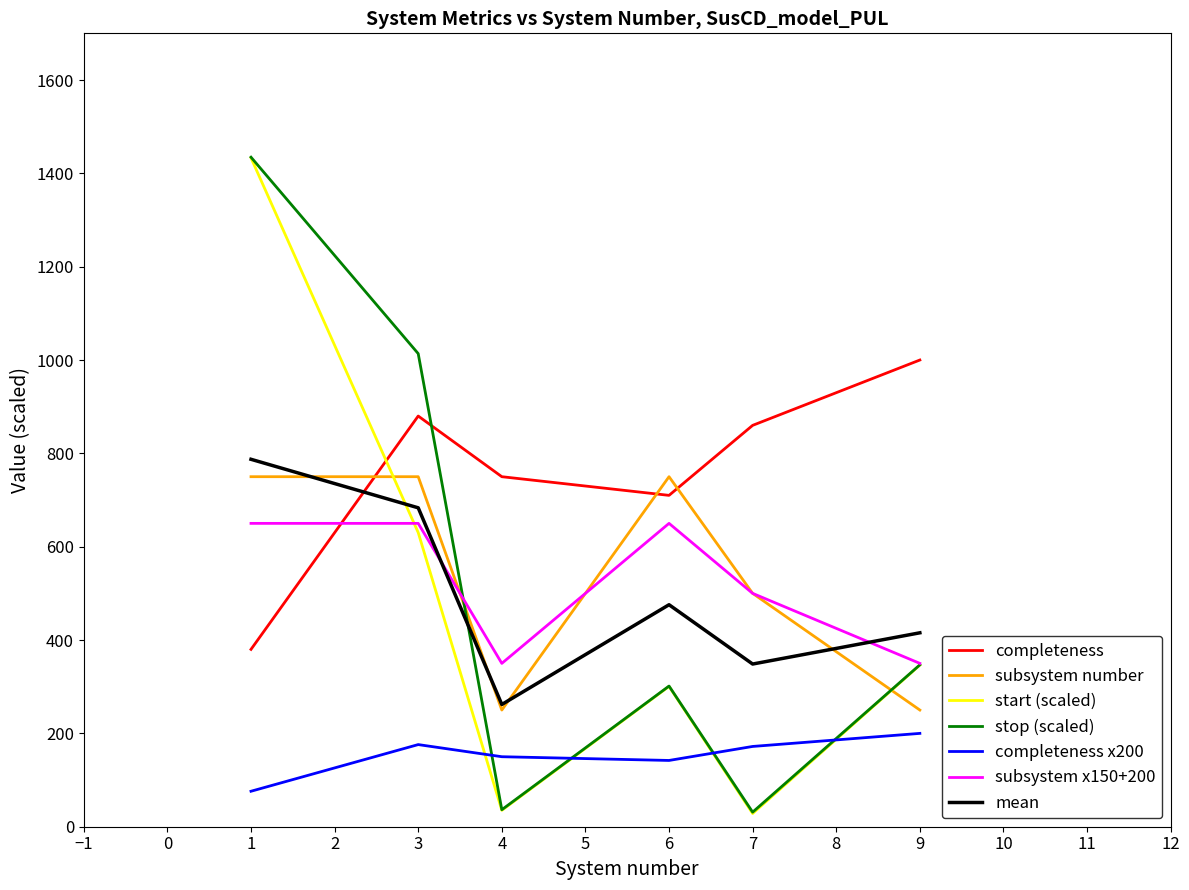

Does the chart have visible grid lines?

No